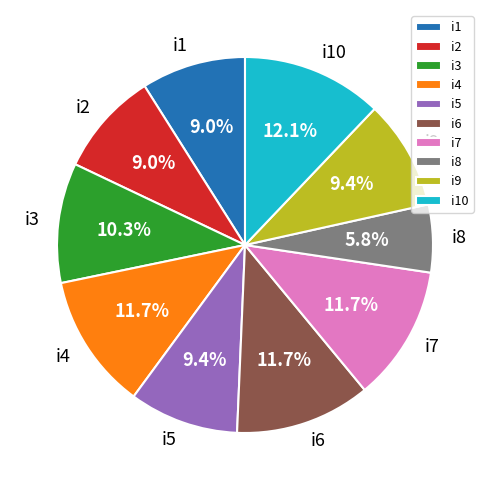

What percentage do i7 and i9 together represent?

21.1%